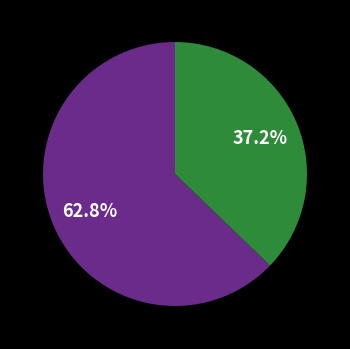

Does any single category account for the majority?

Yes